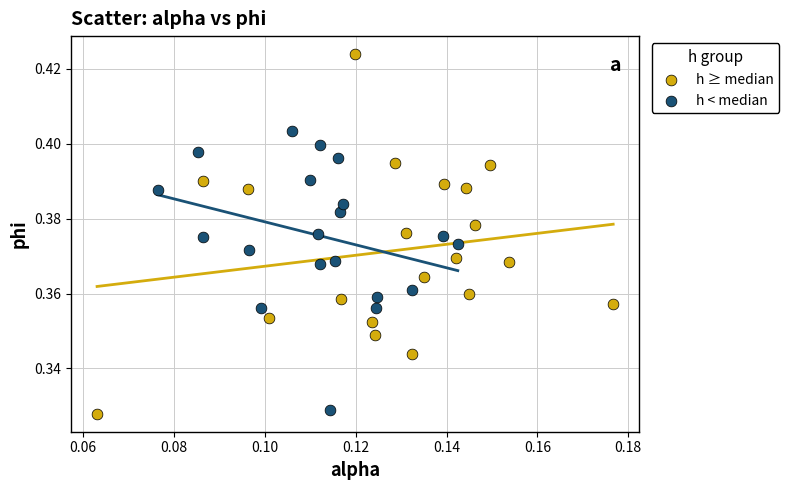

Which series contains the highest Y value?

h ≥ median